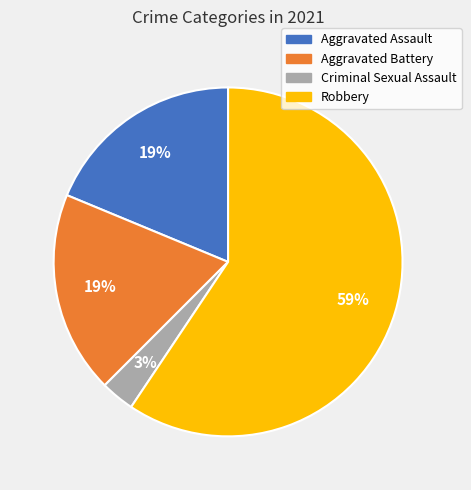

Combined, do Robbery and Aggravated Battery account for over 50%?

Yes